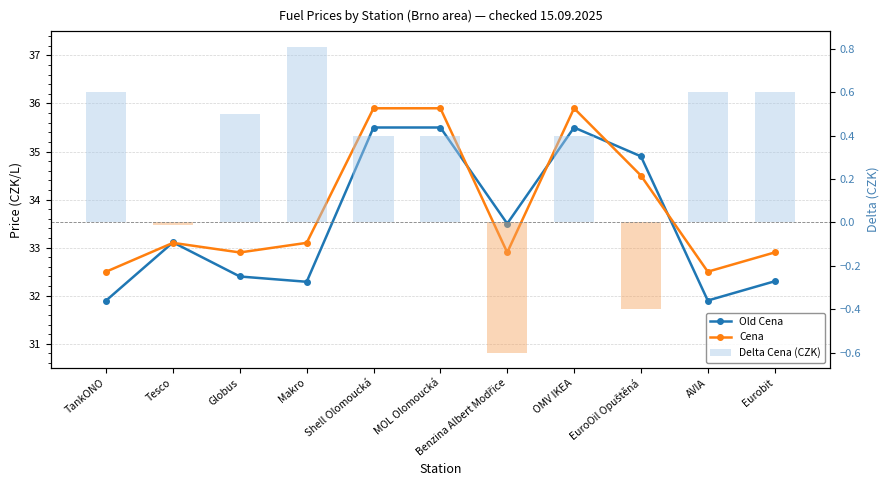

What is the label of the 9th bar from the left?

EuroOil Opuštěná